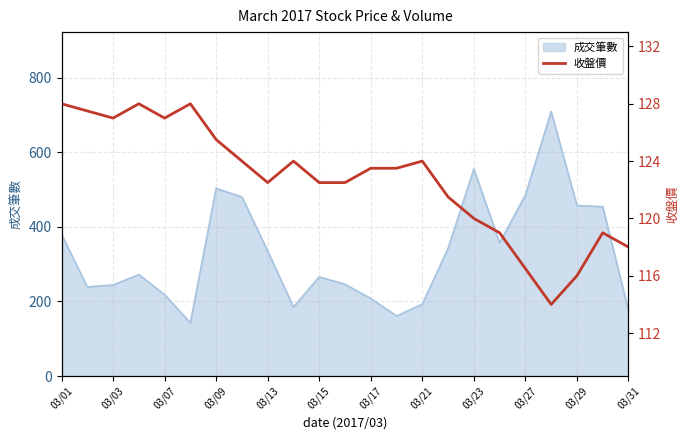

What is the lowest value of the 成交筆數 series?

143